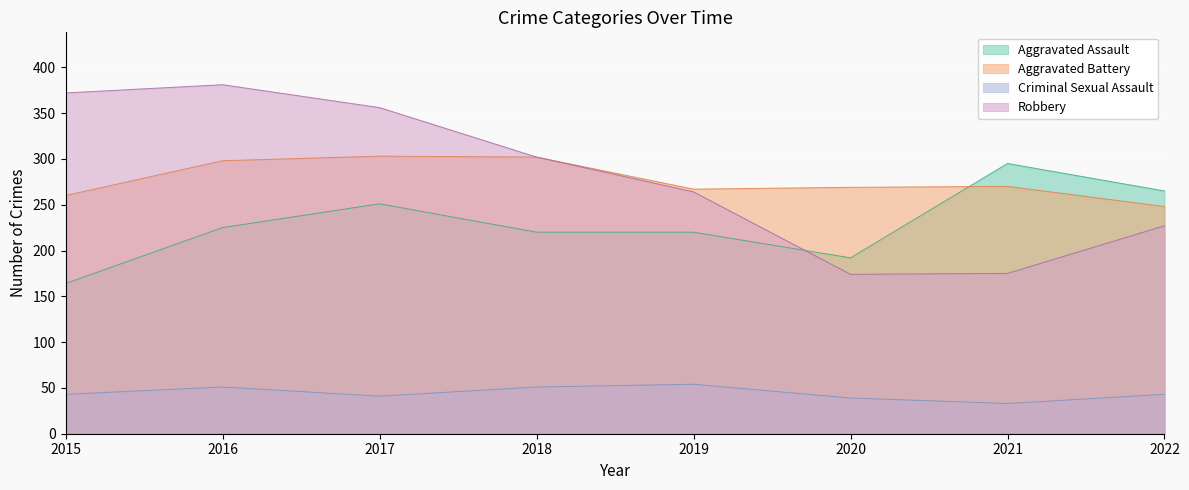

True or false: Aggravated Battery and Criminal Sexual Assault cross at least once.

False